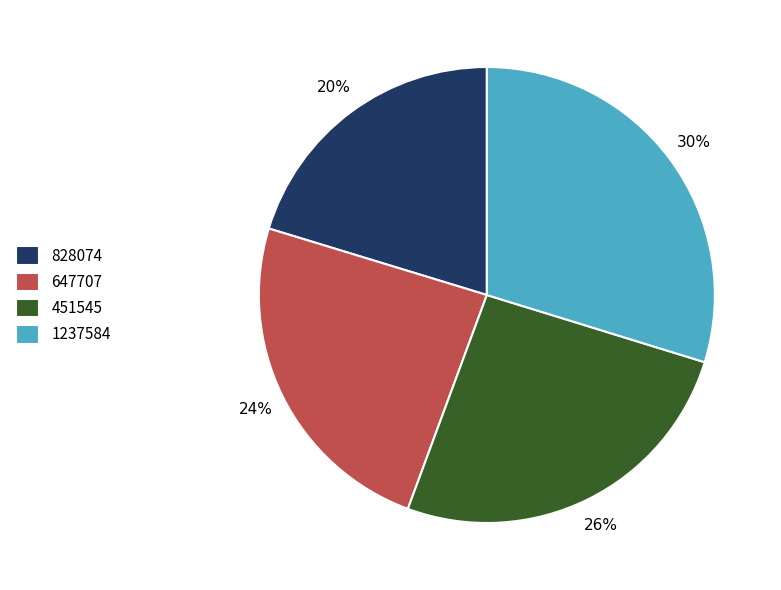

How many slices are in this pie chart?

4